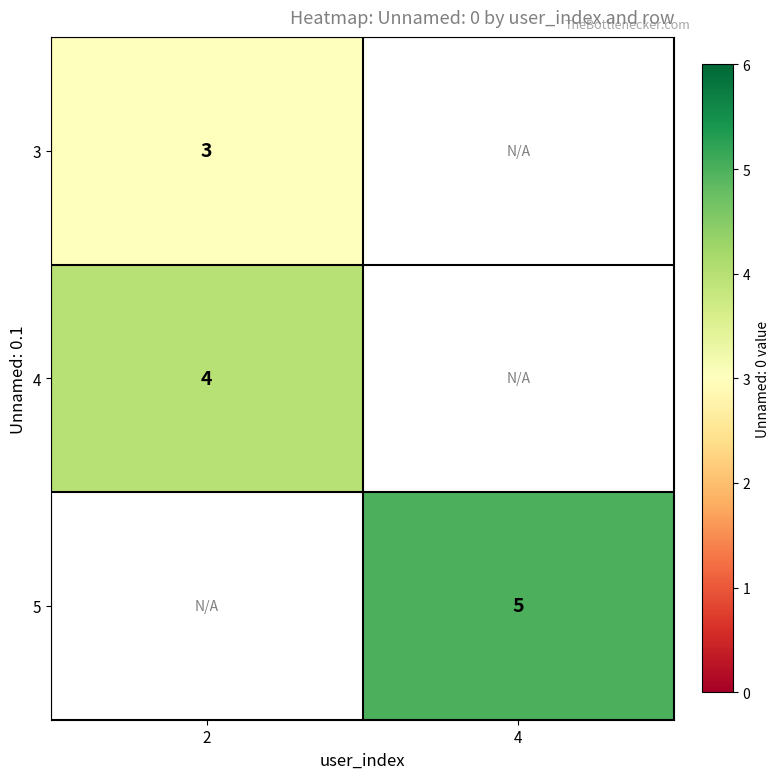

Which category has the highest value across all series?

4